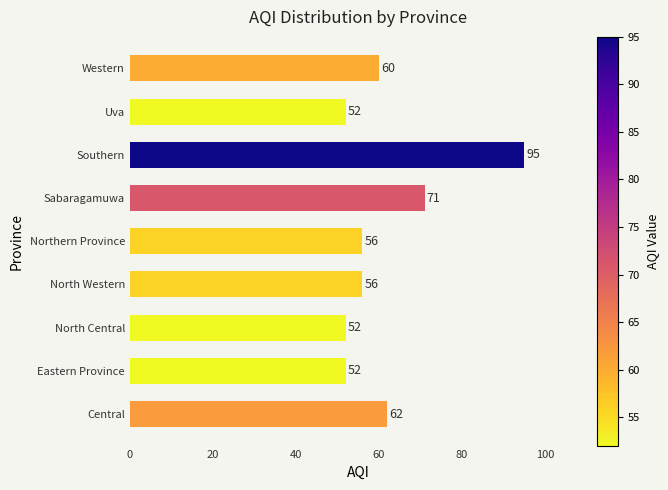

Reading bottom to top, extract all data points from this chart.

Central=62	Eastern Province=52	North Central=52	North Western=56	Northern Province=56	Sabaragamuwa=71	Southern=95	Uva=52	Western=60